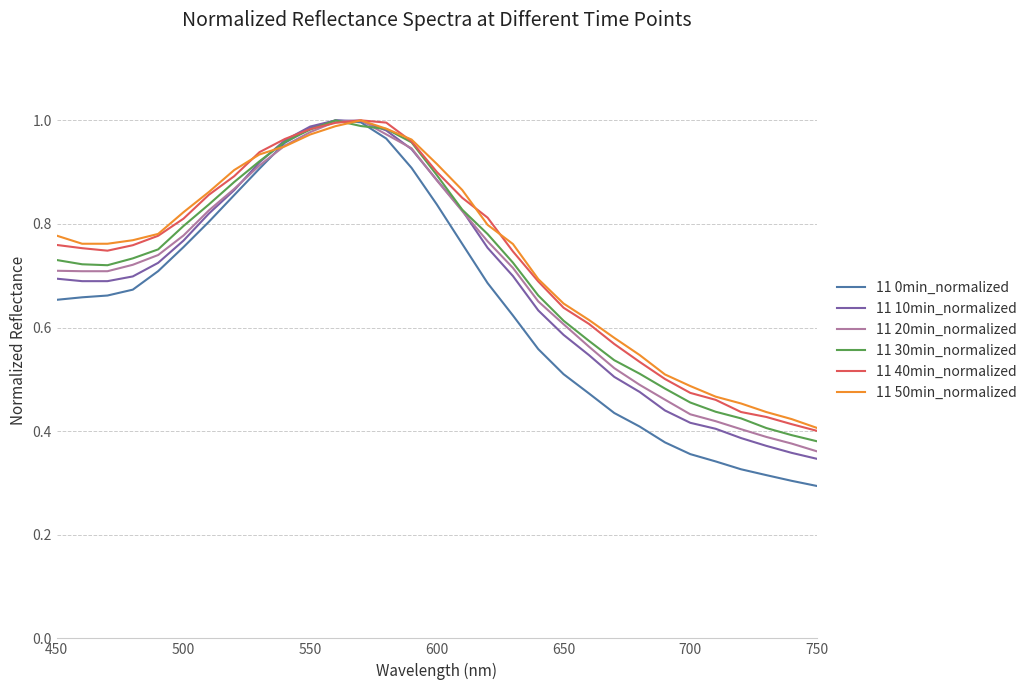

Which series has the largest range (max minus min)?

11 0min_normalized